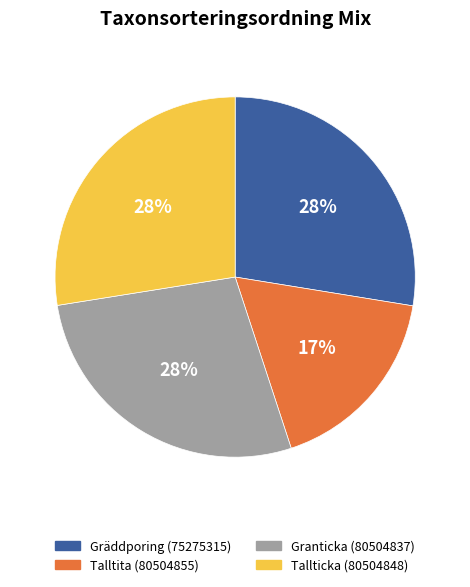

True or false: Gräddporing (75275315) accounts for 28% of the total.

True